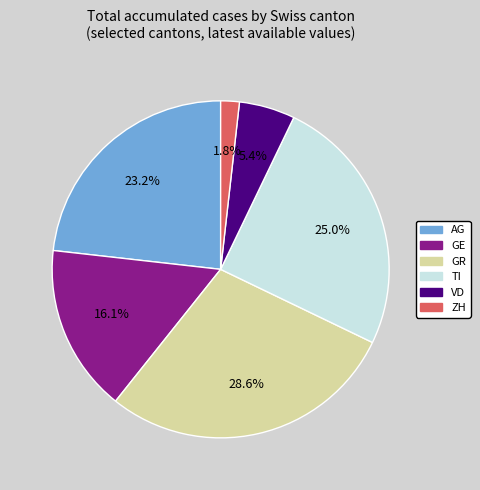

Count the number of slices in the pie.

6